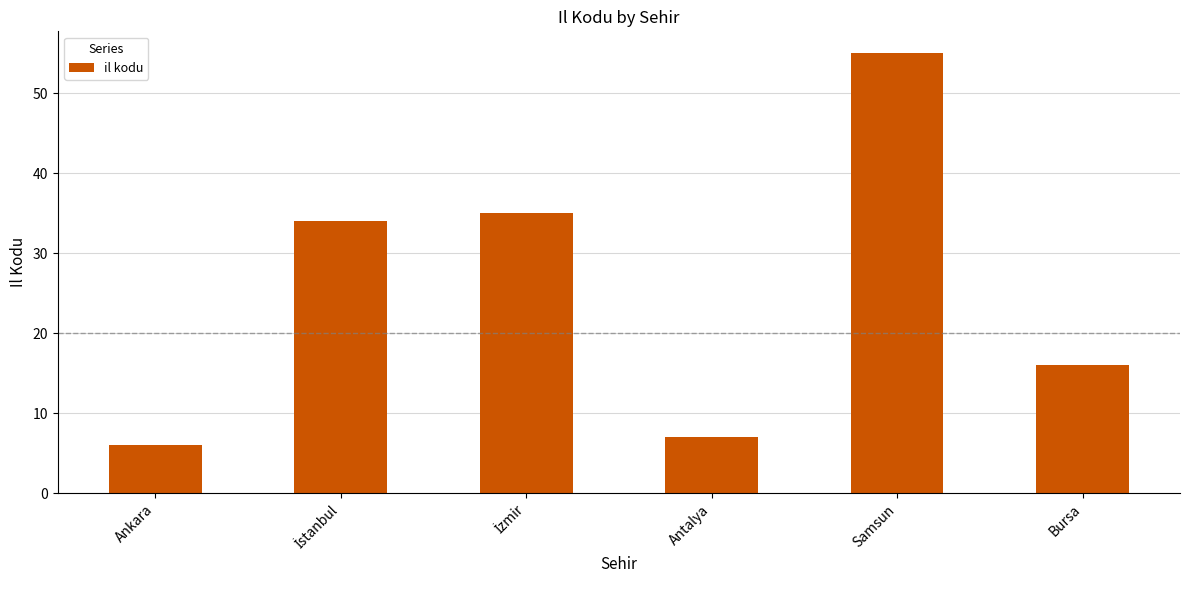

What is the sum of all values?

153